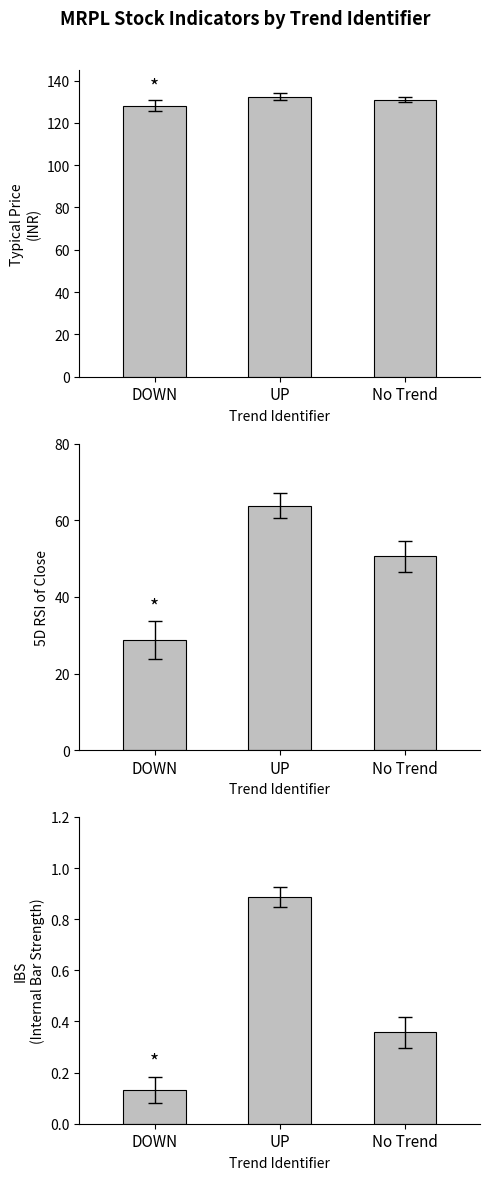

Which series has the largest total across all categories?

Typical Price